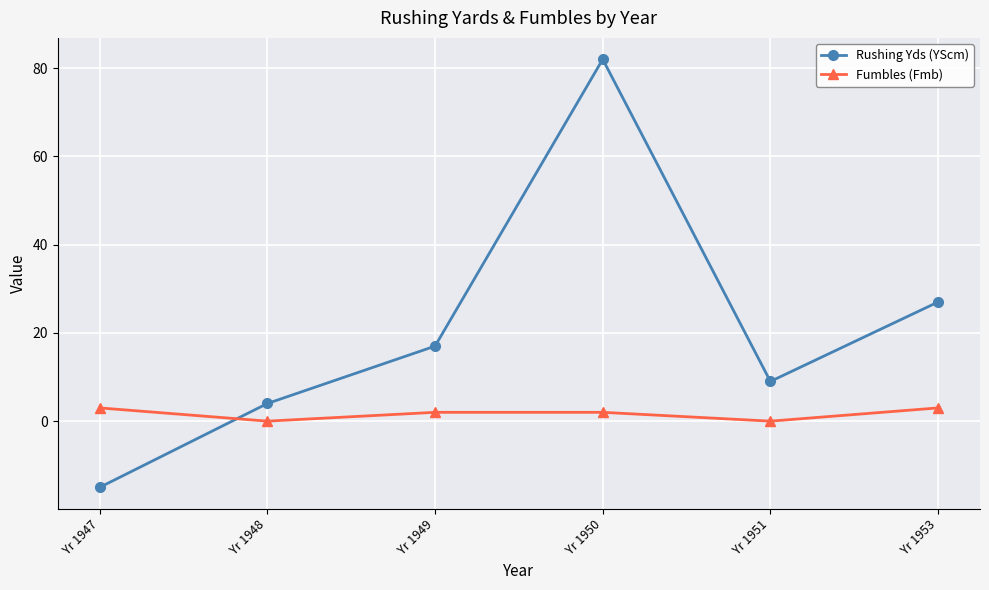

Which series changed the most between Yr 1948 and Yr 1950?

Rushing Yds (YScm)